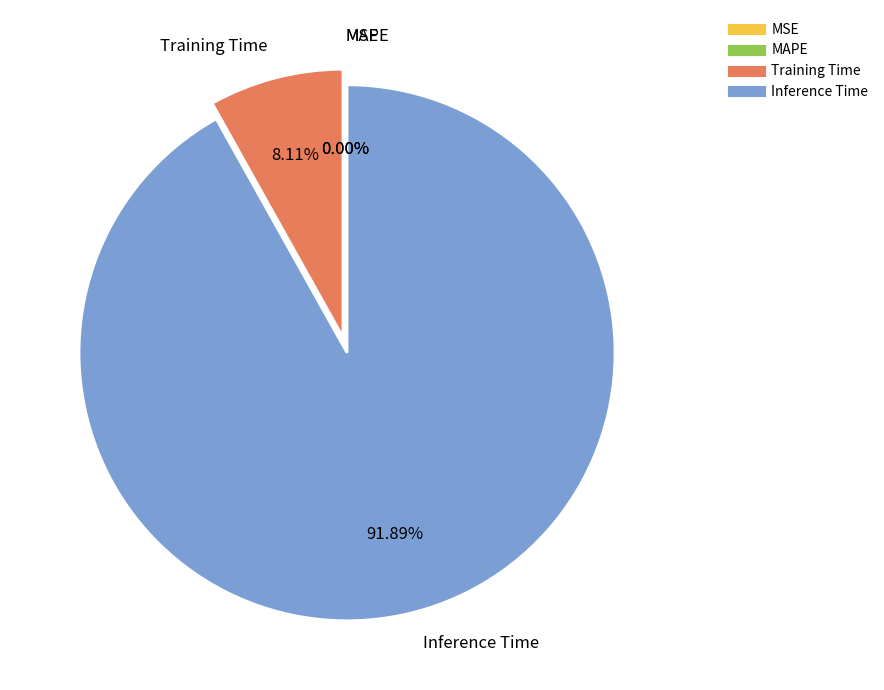

Between Inference Time and MAPE, which is larger?

Inference Time